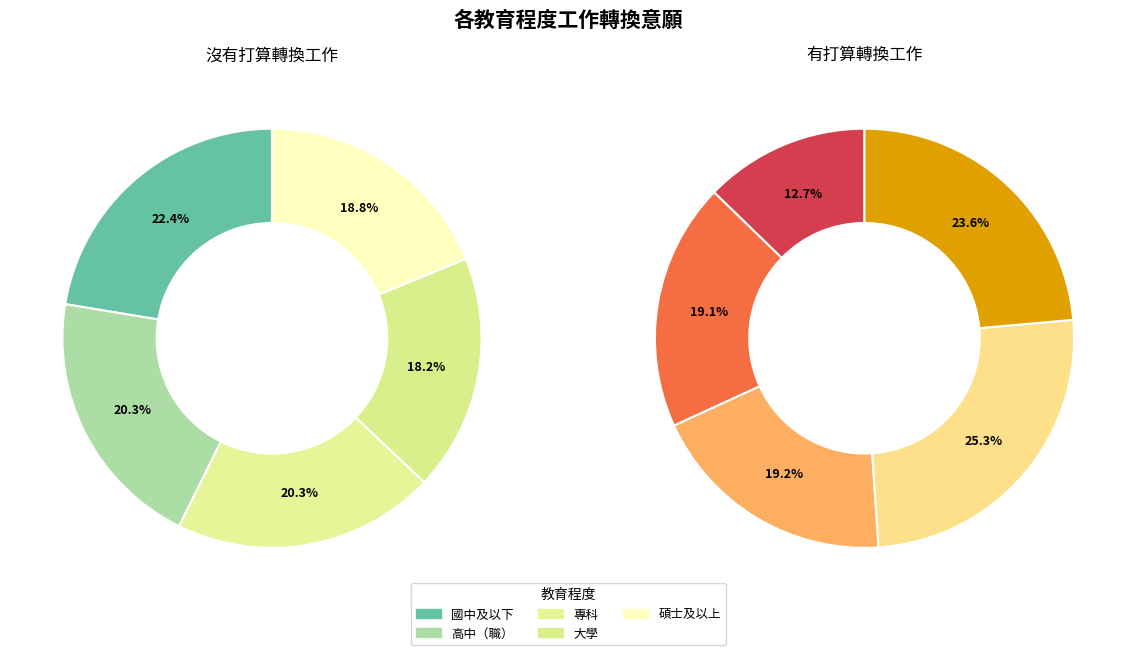

The 國中及以下 slice represents 2% of the pie. True or false?

False